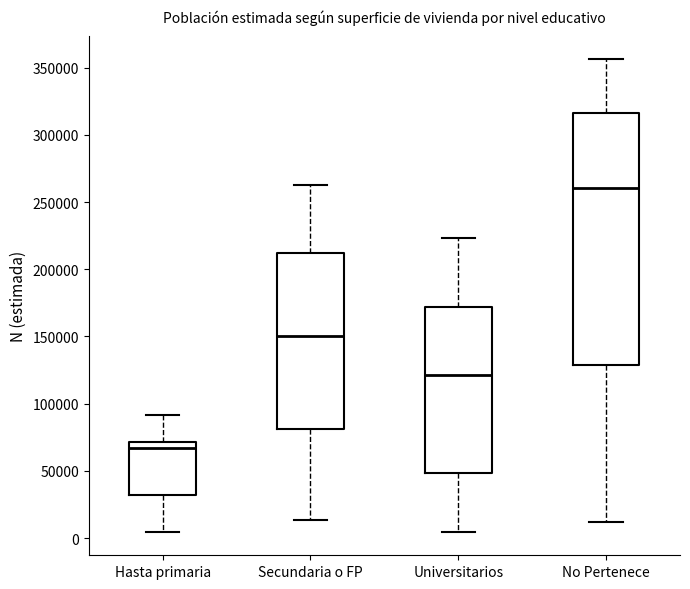

Reading left to right, transcribe this box plot: for each box, give where its median line is, the range the box spans, and where its two whiskers end, as read against the y-axis. The values are not printed on the chart, so give them approximately, as read against the axis.

Hasta primaria: median 65000, box 30000 to 70000, whiskers 5000 to 90000
Secundaria o FP: median 150000, box 80000 to 210000, whiskers 15000 to 265000
Universitarios: median 120000, box 50000 to 170000, whiskers 5000 to 225000
No Pertenece: median 260000, box 130000 to 315000, whiskers 10000 to 355000